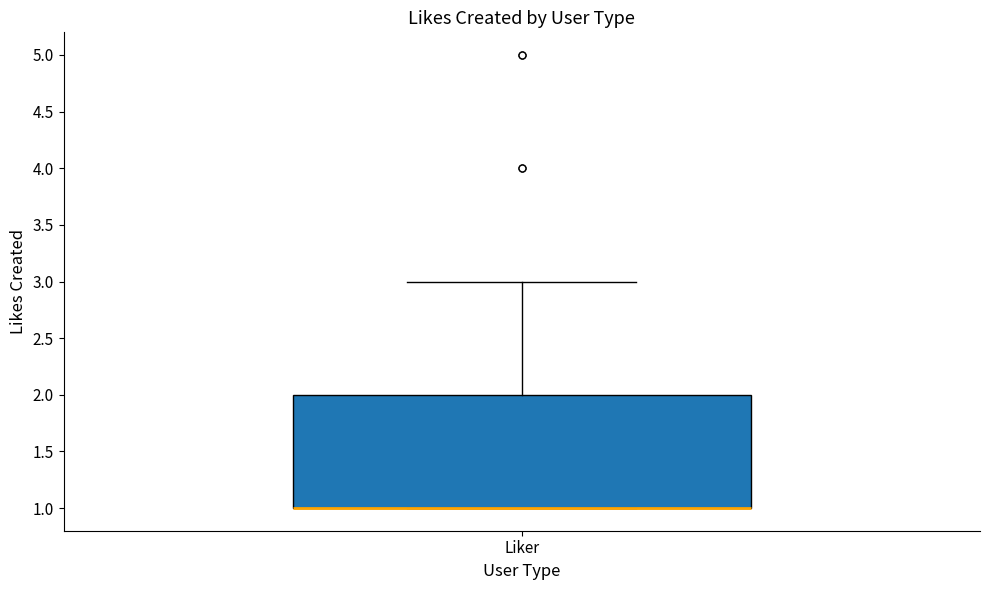

Read this box plot against the y-axis: the position of the median line, the range covered by the box, and the ends of both whiskers. The values are not printed on the chart, so give them approximately, as read against the axis.

median 1 (drawn on the box's lower edge), box 1 to 2, whiskers 1 to 3